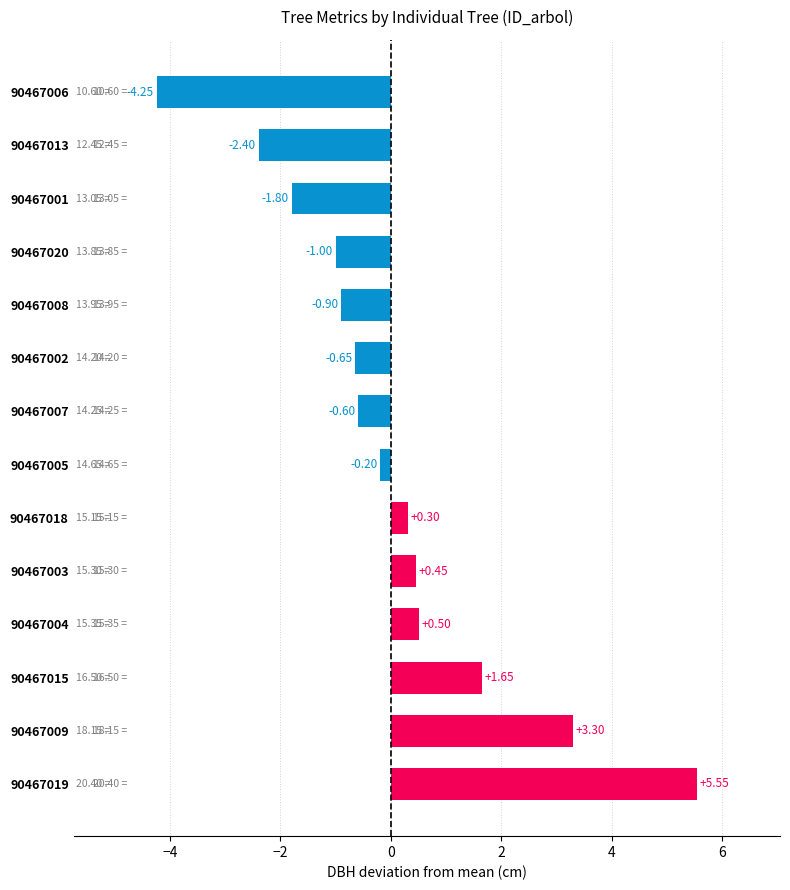

Which has a higher value, 90467009 or 90467006?

90467009